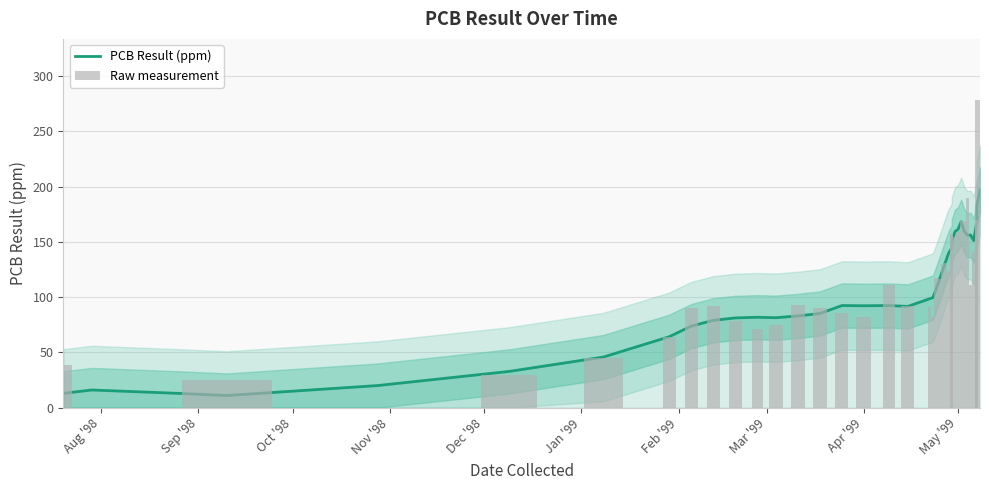

What are all the series names shown in the legend?

PCB Result (ppm), Raw measurement